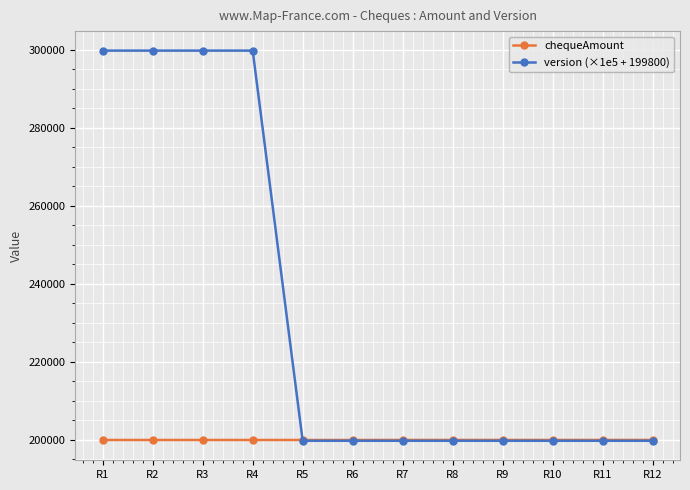

Which series has the largest range (max minus min)?

version (×1e5 + 199800)